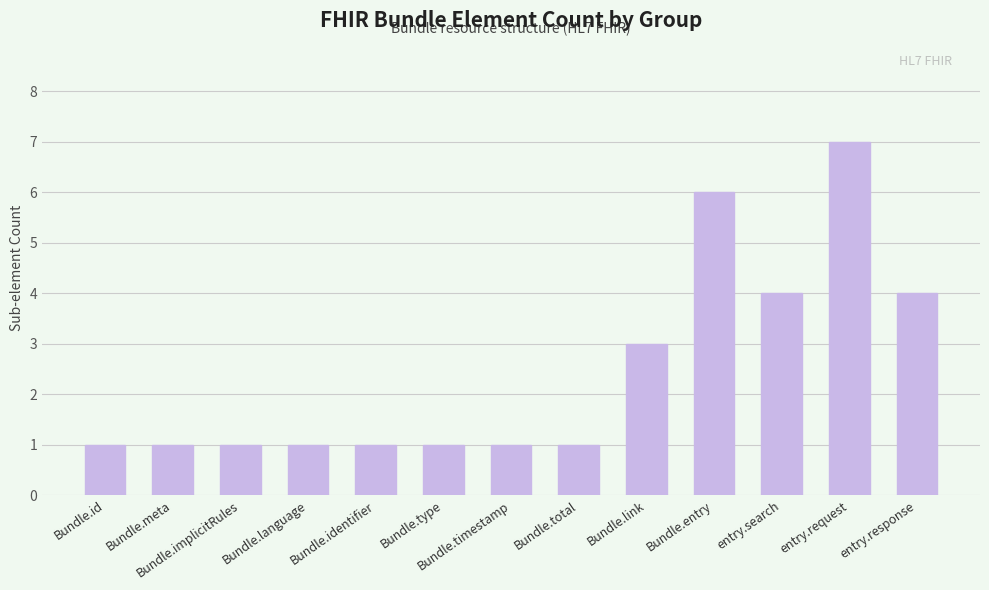

Is it true that the value at Bundle.meta is 2?

False